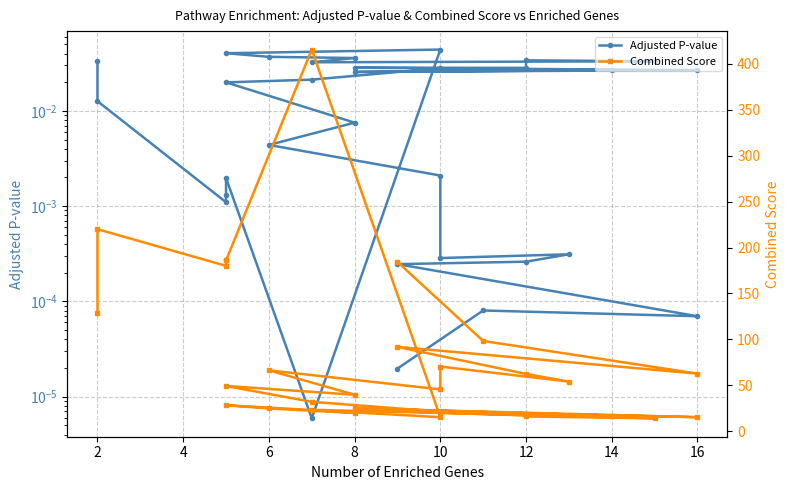

How many data points does each series have?

31